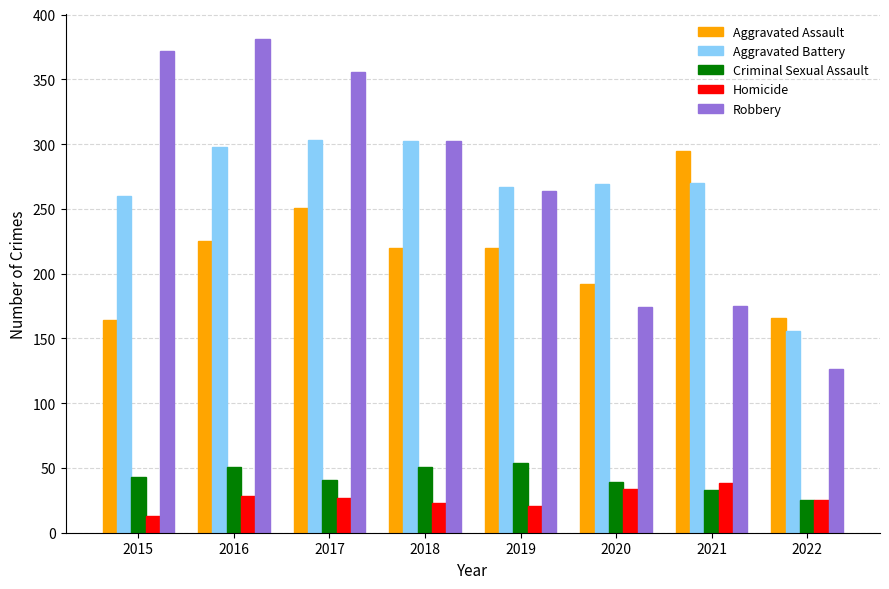

Is the value of Robbery at 2019 greater than the value of Aggravated Assault at 2015?

Yes